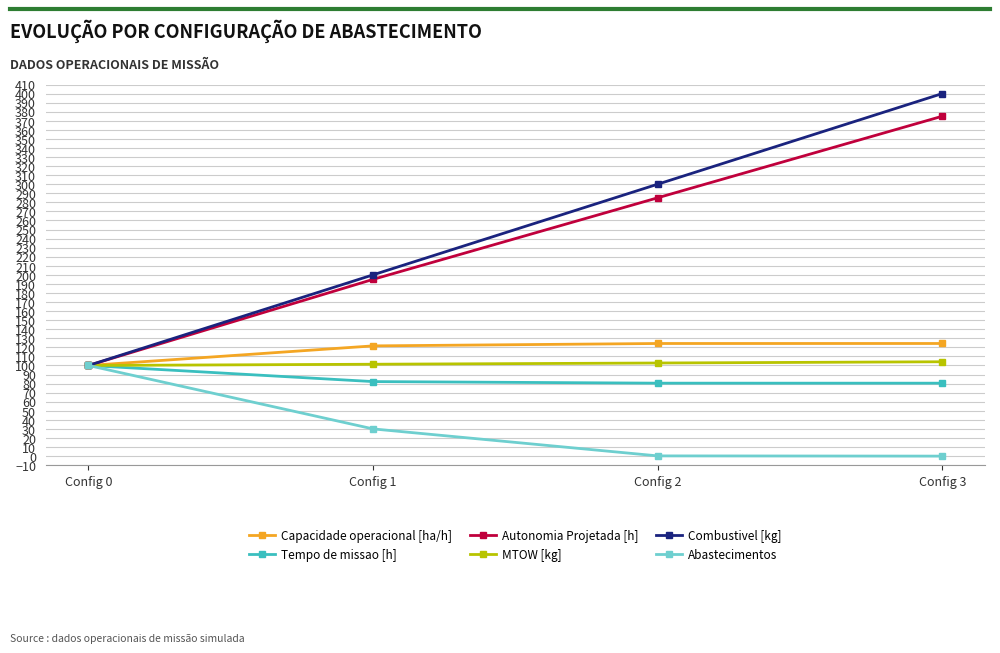

True or false: MTOW [kg] has more than 2 interior local peaks.

False